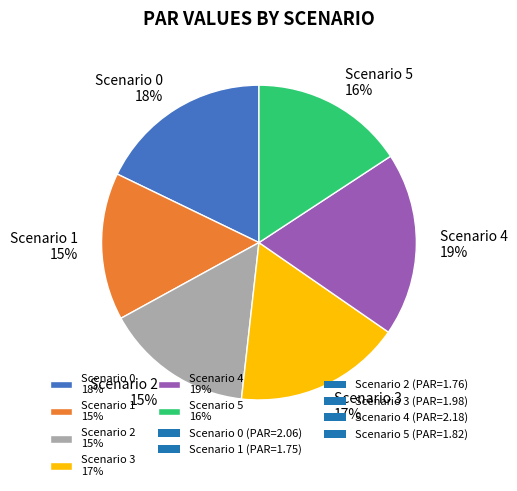

How many slices are in this pie chart?

6